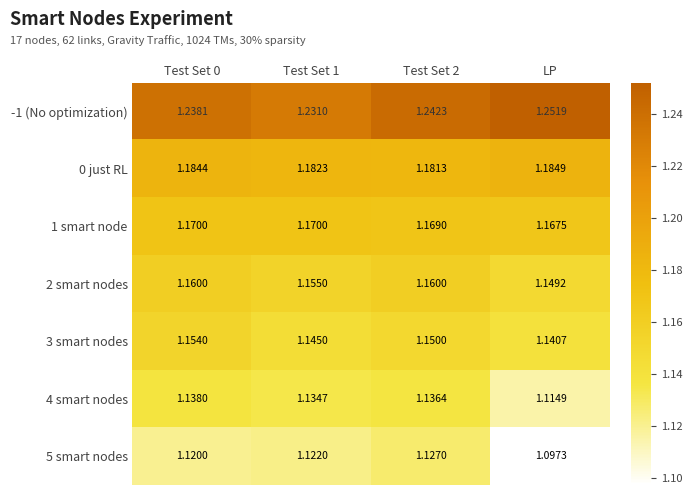

At which category does the chart reach its minimum across all series?

LP